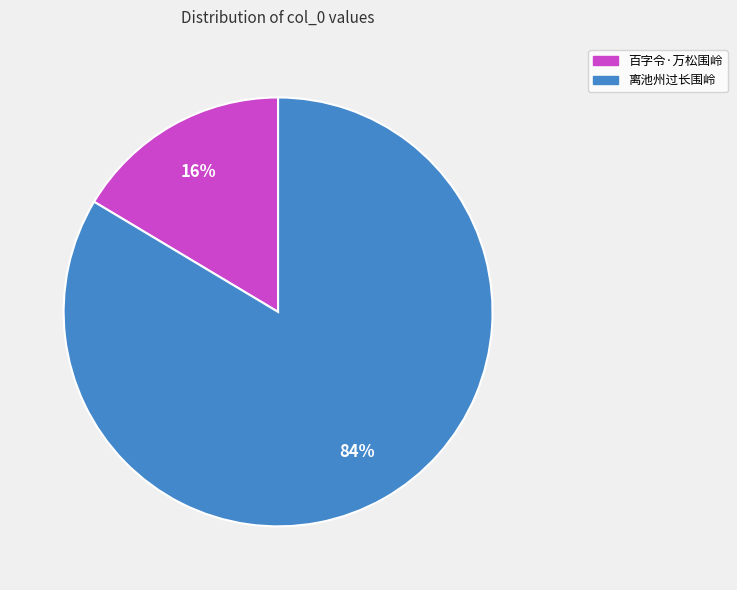

Is there a majority slice in this chart?

Yes